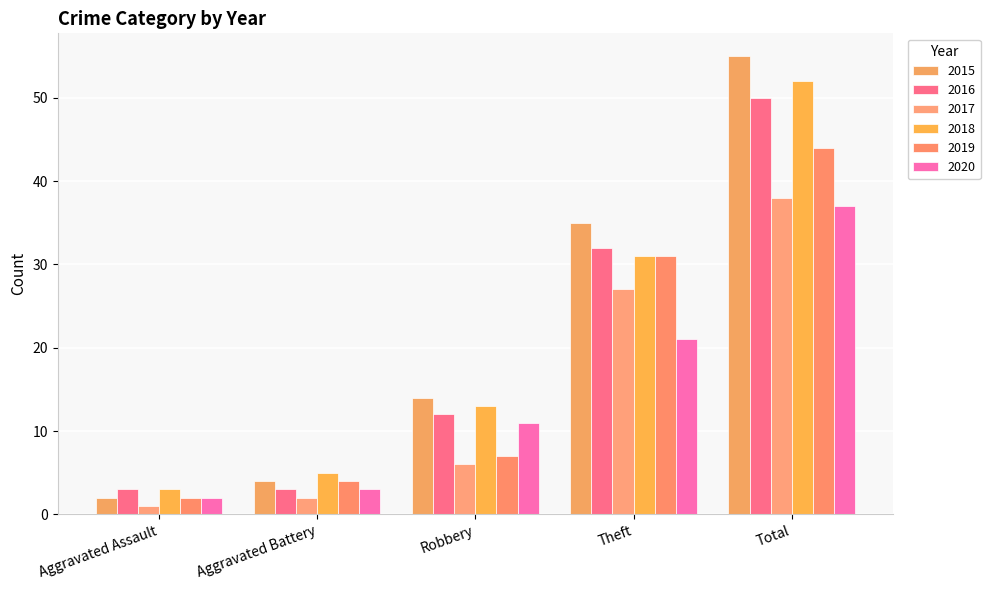

What is the approximate value of 2016 at Robbery?

12